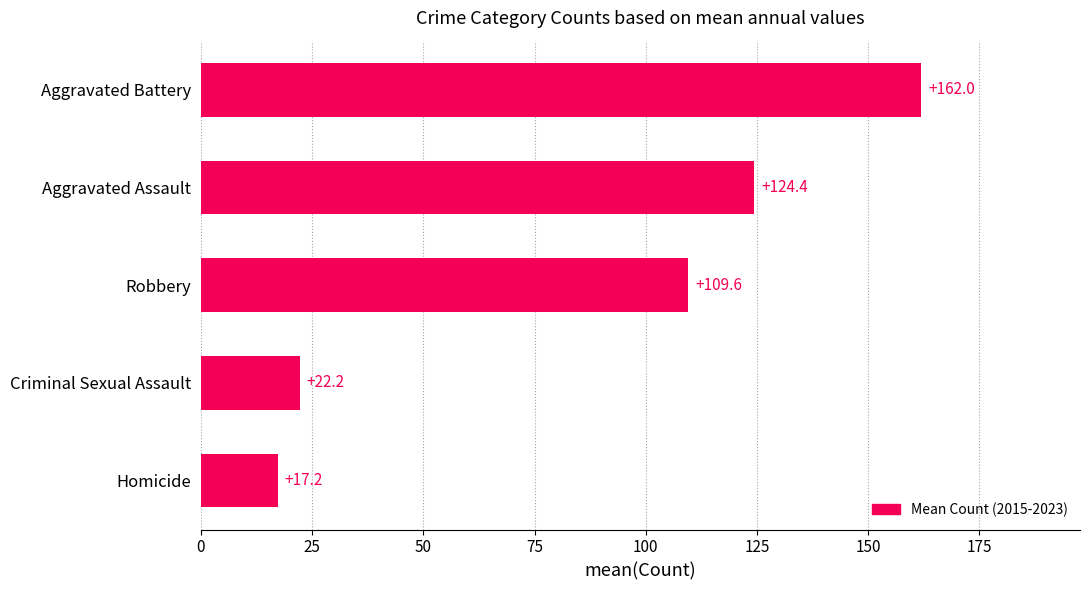

Reading bottom to top, list all the values displayed in this chart.

Homicide=17.2	Criminal Sexual Assault=22.2	Robbery=109.6	Aggravated Assault=124.4	Aggravated Battery=162.0